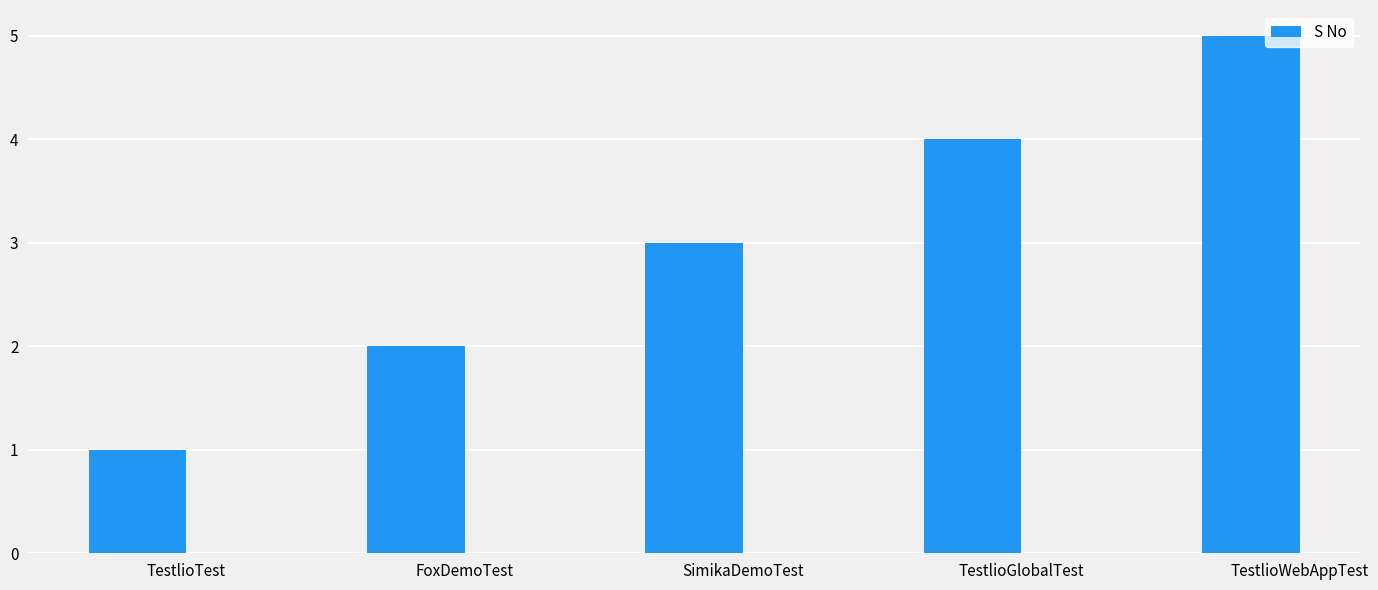

How many bars are there in total?

5